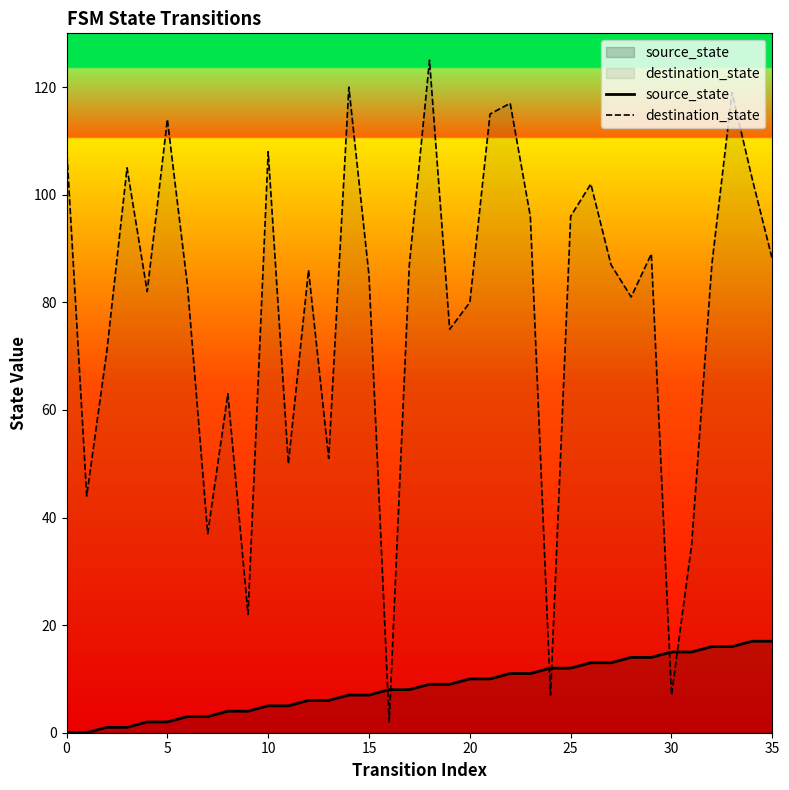

After their last crossing, which series has the higher values: source_state or destination_state?

destination_state